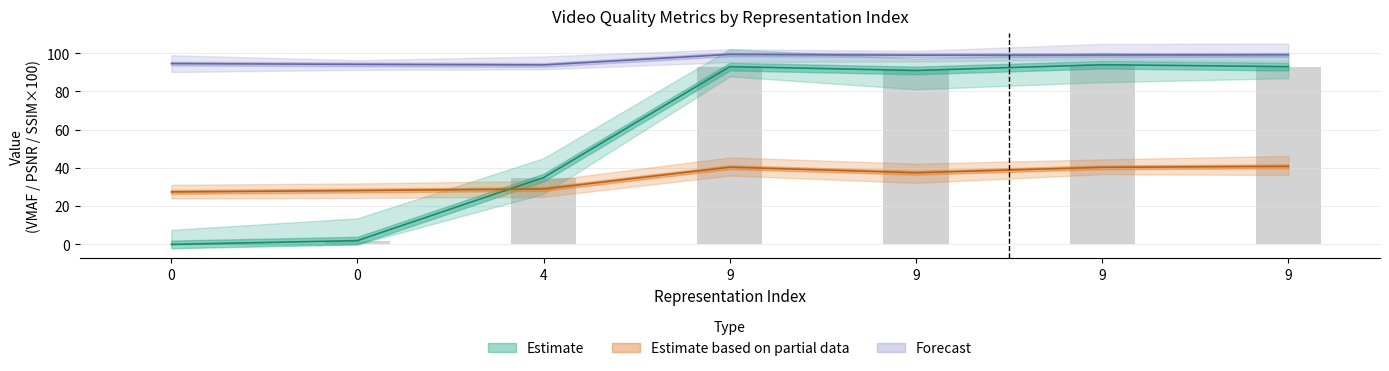

True or false: vmaf has a value of 62.6 at 9.

False